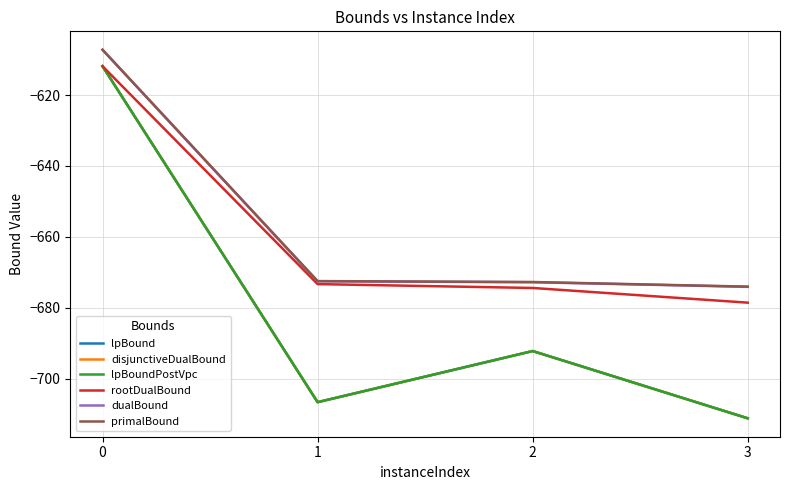

Does the chart have visible grid lines?

Yes